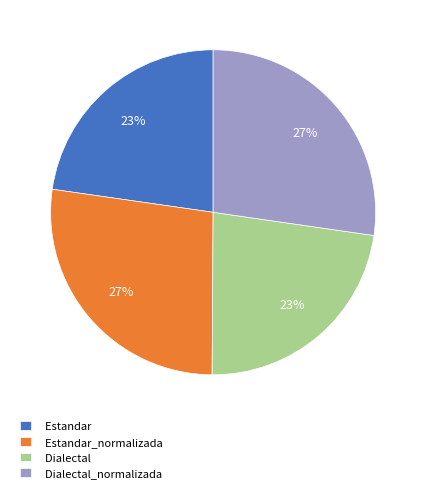

To the nearest percent, what is the average slice percentage?

25%